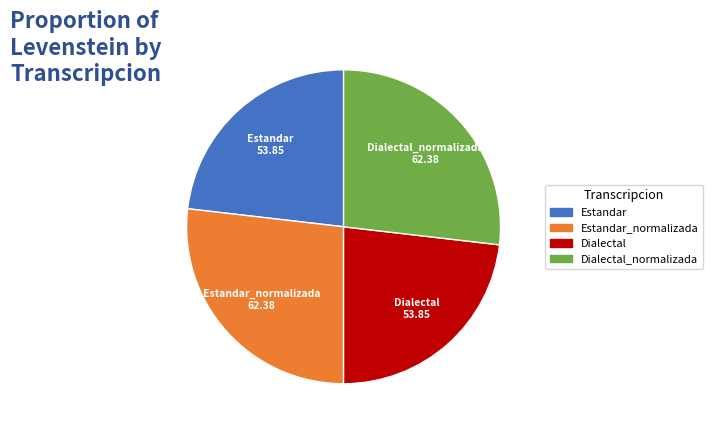

Approximately how many times larger is the value at Dialectal compared to Estandar?

1.0